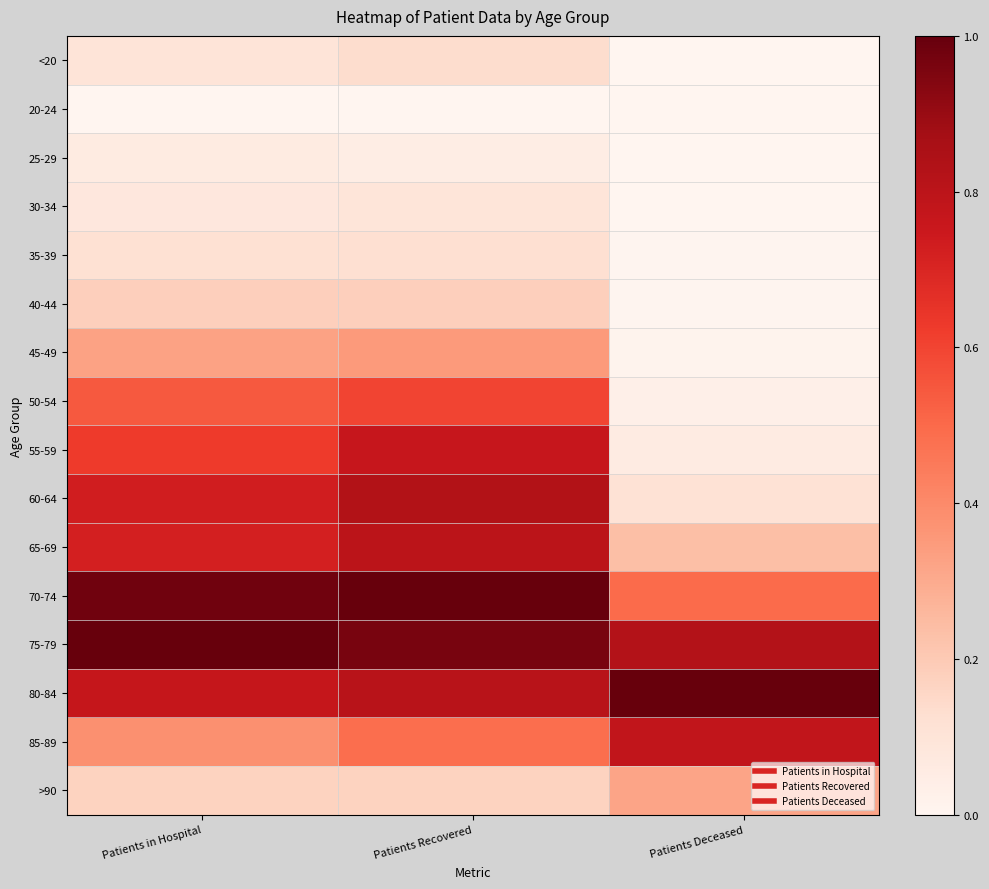

Between Patients Deceased and Patients Recovered, which is larger?

Patients Recovered